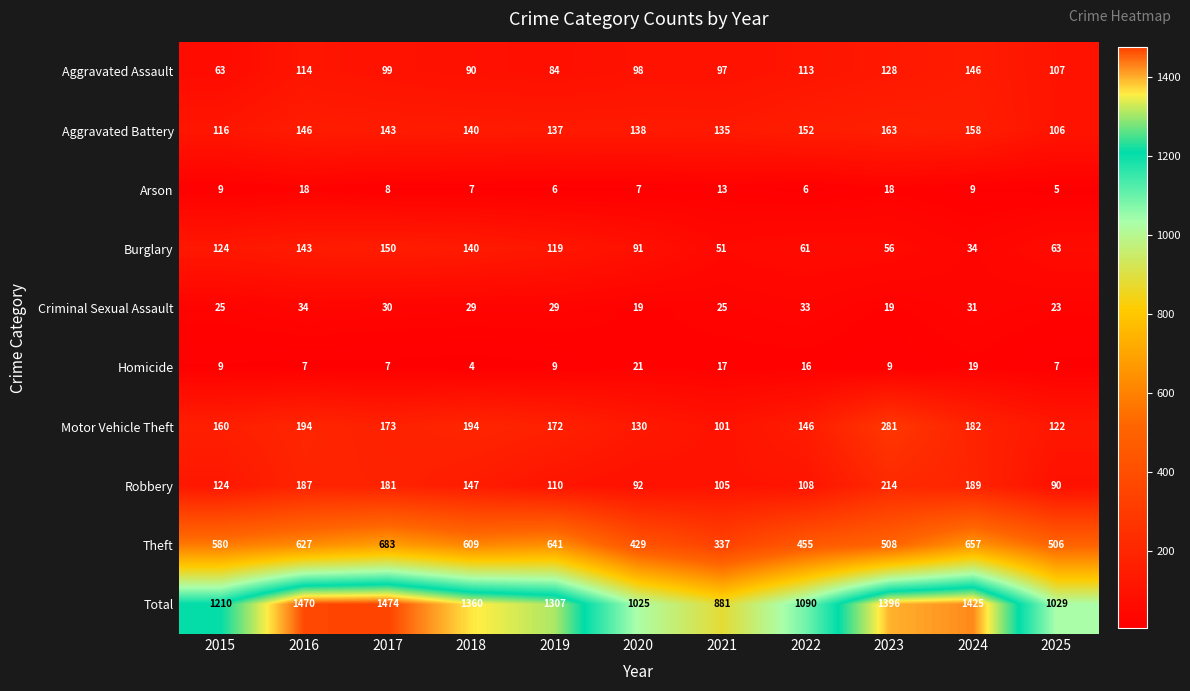

The value of Motor Vehicle Theft at 2018 is 194. True or false?

True